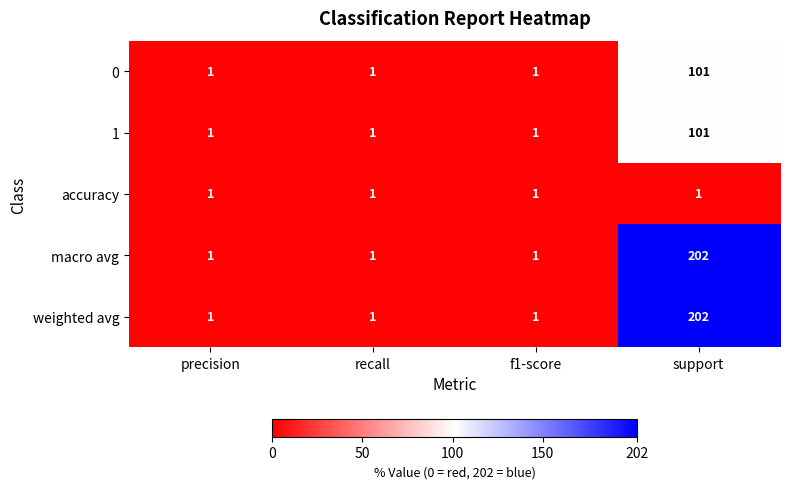

Which category has the highest value across all series?

support